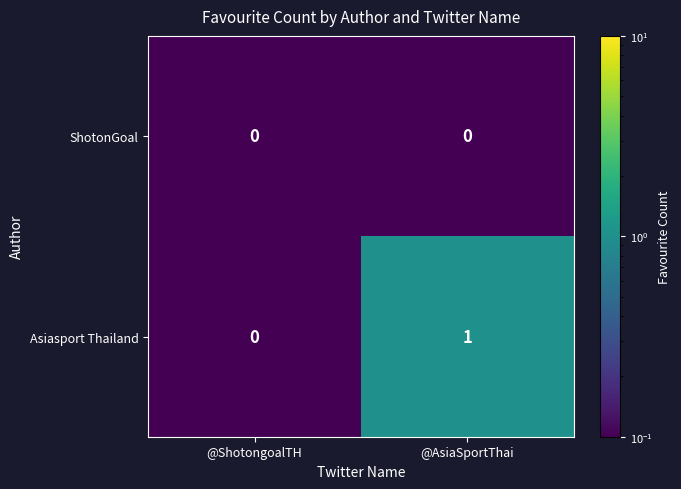

Rank the series at @AsiaSportThai from highest to lowest value.

Asiasport Thailand, ShotonGoal